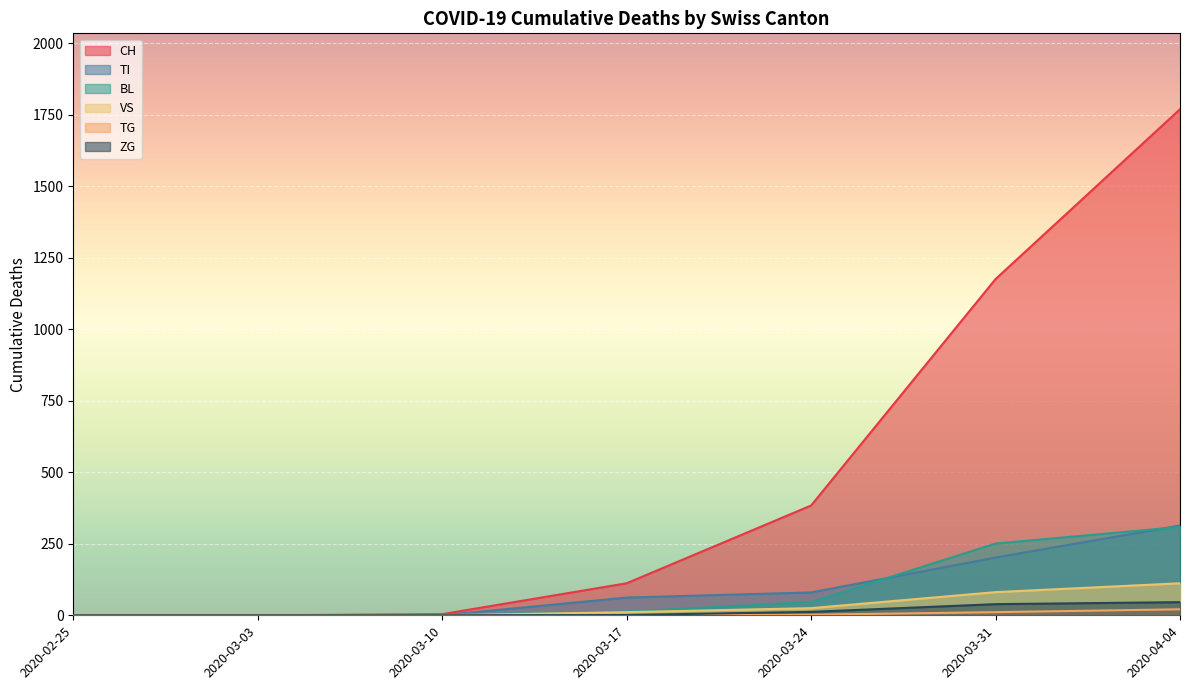

Is it true that ZG equals -8 at 2020-03-24?

False